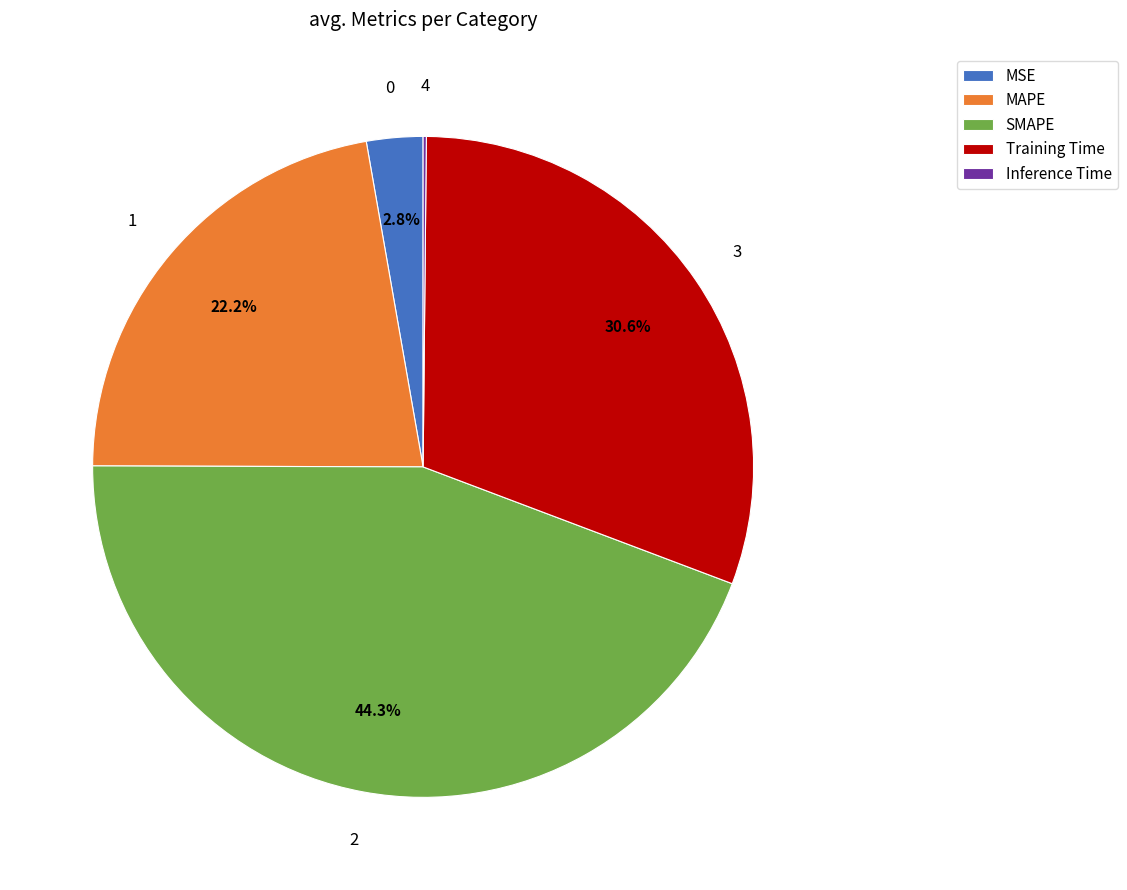

To the nearest percent, what is the difference between the largest and smallest slice percentages?

44%